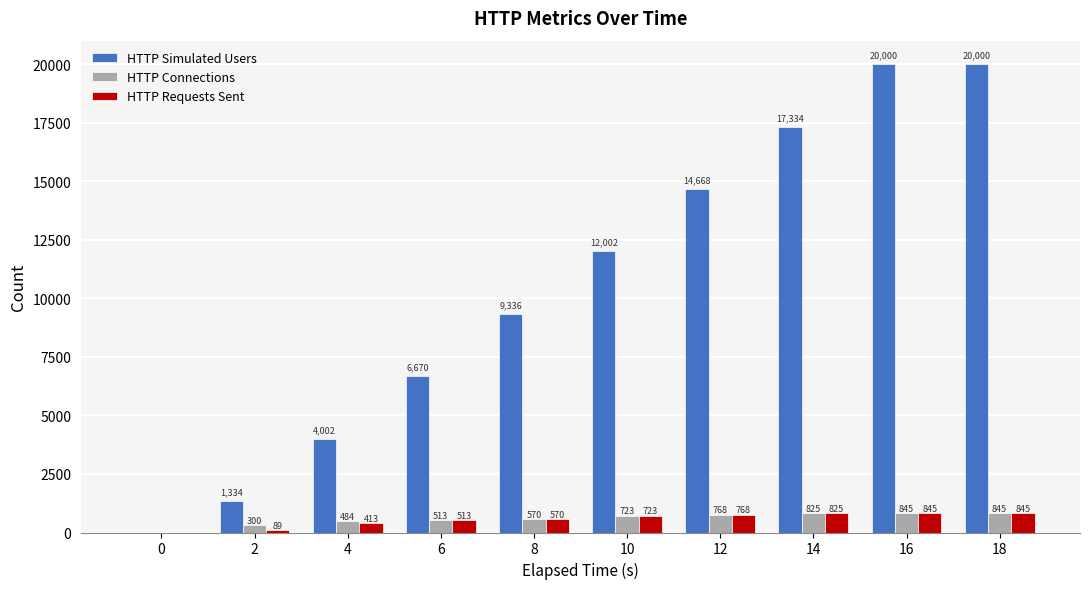

Is it true that HTTP Requests Sent equals 825 at 14?

True